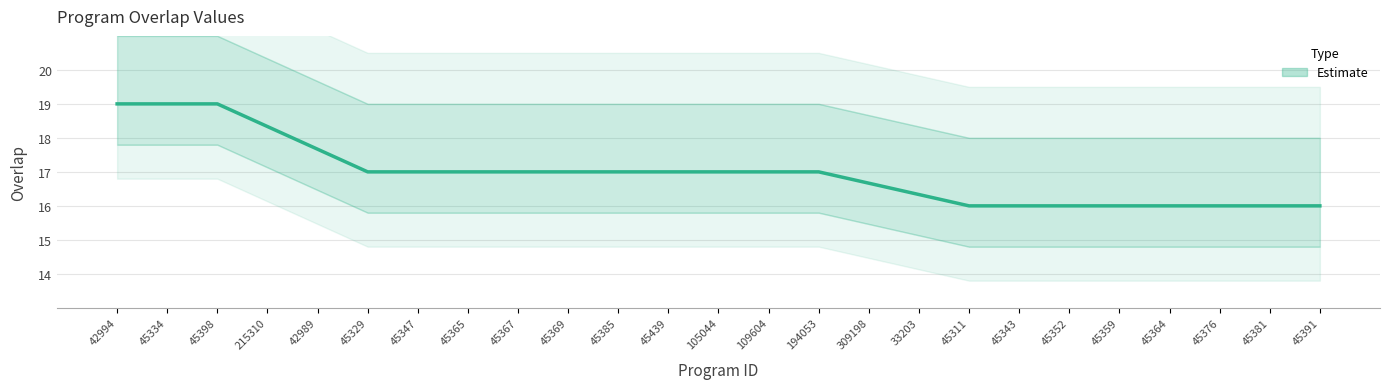

What is the difference between the maximum and minimum values?

3.0